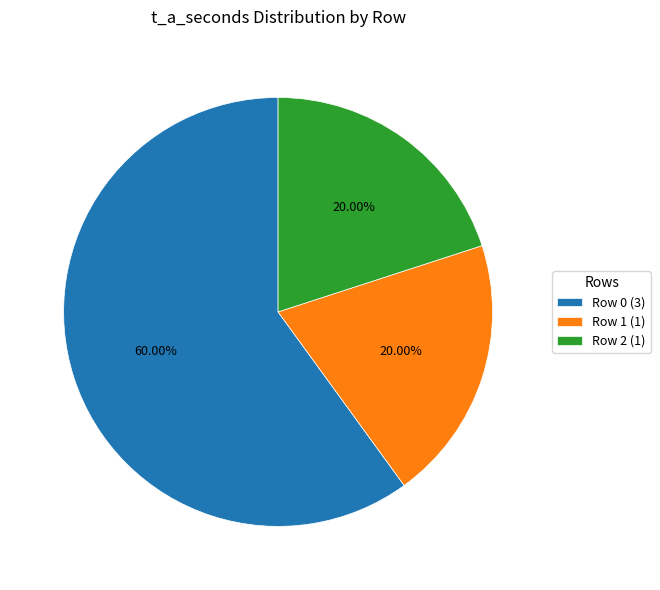

Is the sum of Row 0 (3) and Row 2 (1) greater than half?

Yes